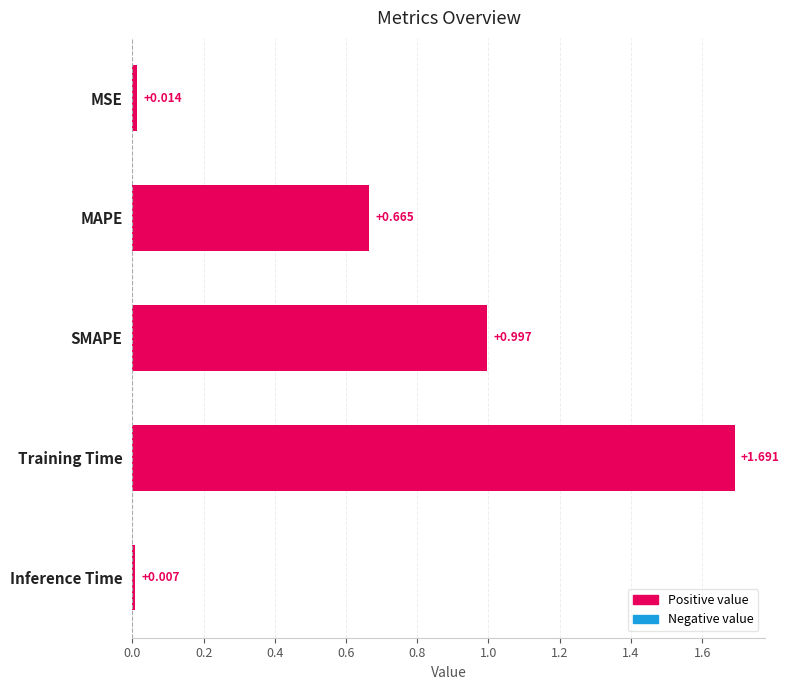

Which has a higher value, Training Time or MSE?

Training Time